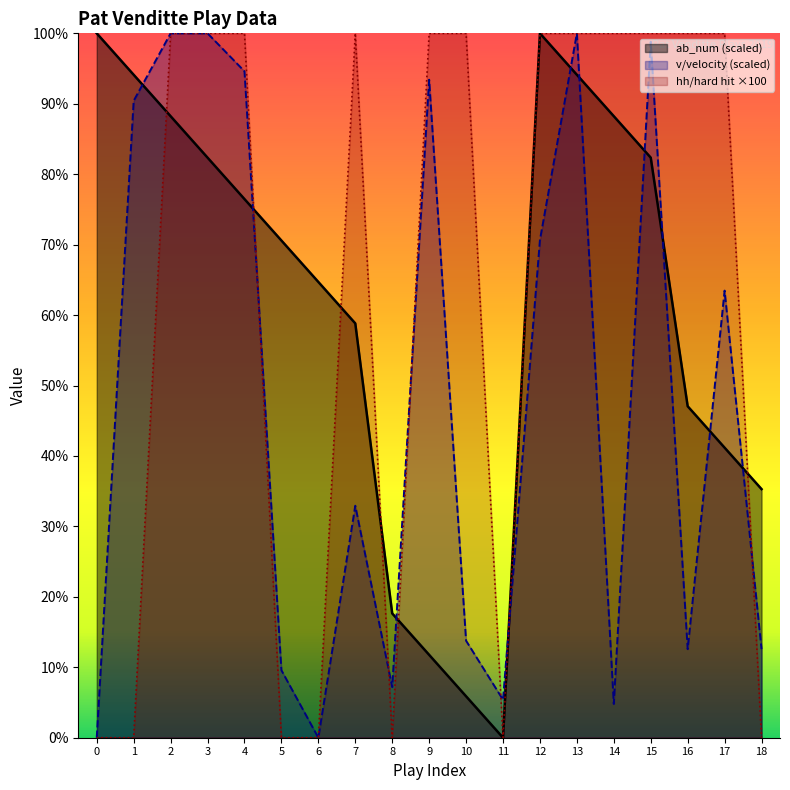

At how many categories does at least one series exceed 40?

16